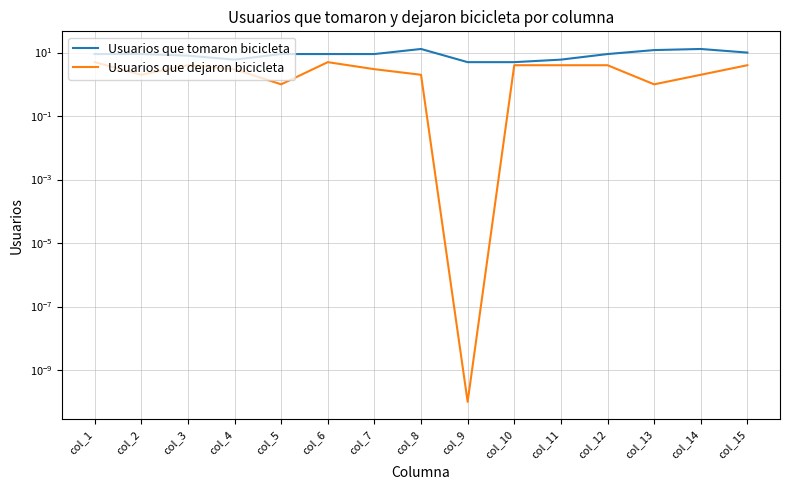

What is the sum of the Usuarios que dejaron bicicleta values at col_11 and col_3?

8.0